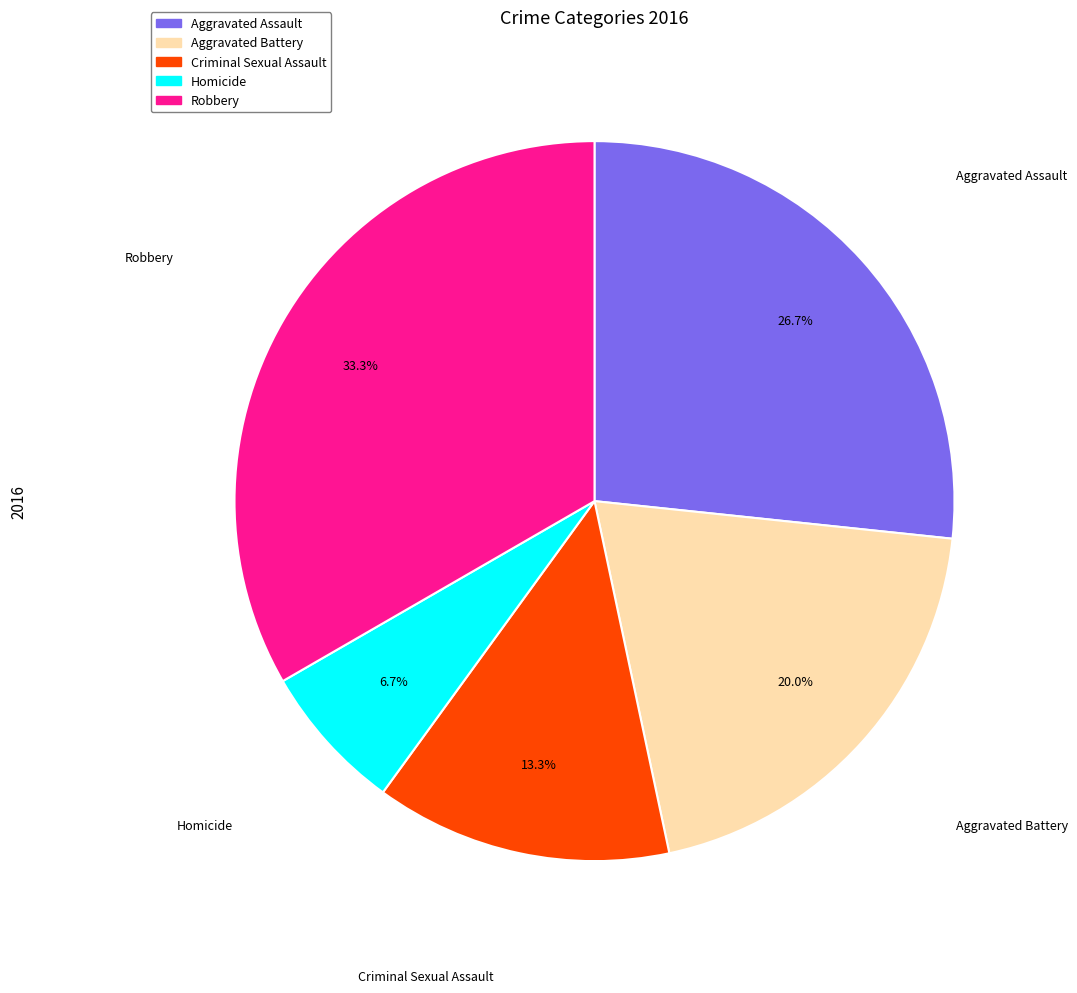

How many slices are in this pie chart?

5